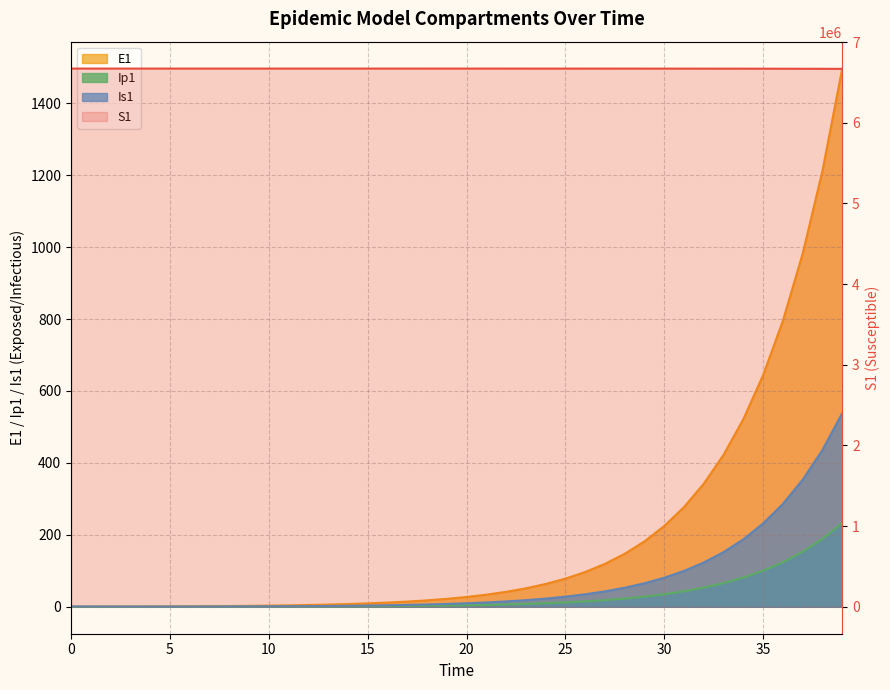

Reading left to right, list all the values displayed in this chart.

S1: 6671082.0	6671081.6	6671081.3	6671081.0	6671080.5	6671080.0	6671079.4	6671078.6	6671077.7	6671076.5	6671075.0	6671073.2	6671071.0	6671068.3	6671065.0	6671060.8	6671055.7	6671049.3	6671041.5	6671031.9	6671020.0	6671005.2	6670987.1	6670964.7	6670937.0	6670902.8	6670860.6	6670808.5	6670744.2	6670664.8	6670566.8	6670445.8	6670296.4	6670111.9	6669884.2	6669603.1	6669256.1	6668827.7	6668298.9	6667646.1
E1: 0.0	0.3	0.5	0.7	0.9	1.1	1.4	1.8	2.2	2.7	3.3	4.1	5.1	6.2	7.7	9.5	11.8	14.5	17.9	22.1	27.3	33.7	41.6	51.4	63.4	78.3	96.7	119.4	147.4	182.0	224.6	277.3	342.4	422.7	521.8	644.2	795.3	981.8	1212.0	1496.2
Ip1: 0.0	0.0	0.1	0.1	0.1	0.2	0.2	0.3	0.3	0.4	0.5	0.6	0.8	1.0	1.2	1.5	1.8	2.3	2.8	3.4	4.3	5.2	6.5	8.0	9.9	12.2	15.1	18.6	22.9	28.3	35.0	43.2	53.3	65.8	81.3	100.3	123.8	152.9	188.7	233.0
Is1: 1.0	0.8	0.7	0.6	0.6	0.6	0.7	0.8	0.9	1.0	1.3	1.5	1.9	2.3	2.8	3.4	4.2	5.2	6.5	8.0	9.8	12.1	15.0	18.5	22.8	28.2	34.8	42.9	53.0	65.4	80.8	99.7	123.1	152.0	187.7	231.7	286.1	353.1	436.0	538.2